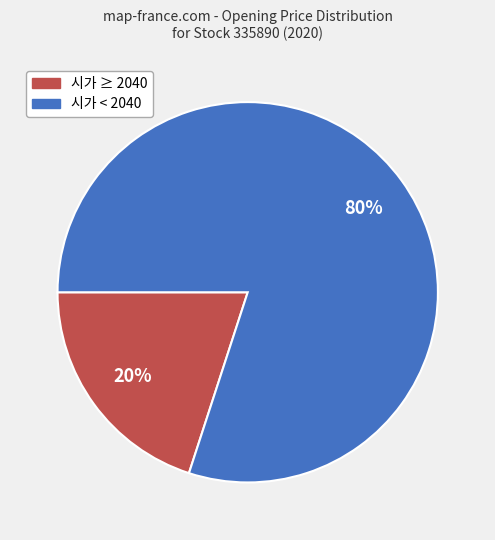

To the nearest percent, what is the average slice percentage?

50%